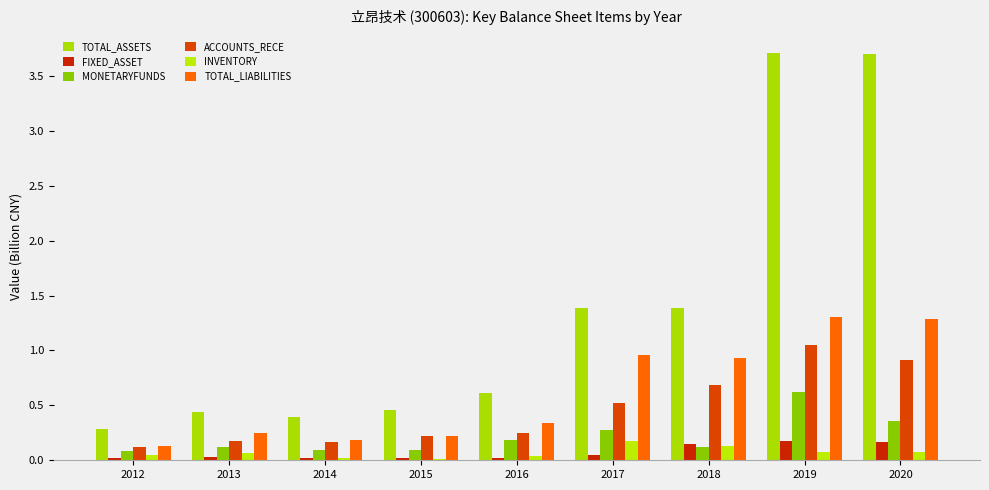

Reading left to right, what are all the values shown in this chart?

TOTAL_ASSETS: 0.3	0.4	0.4	0.5	0.6	1.4	1.4	3.7	3.7
FIXED_ASSET: 0.0	0.0	0.0	0.0	0.0	0.1	0.2	0.2	0.2
MONETARYFUNDS: 0.1	0.1	0.1	0.1	0.2	0.3	0.1	0.6	0.4
ACCOUNTS_RECE: 0.1	0.2	0.2	0.2	0.2	0.5	0.7	1.0	0.9
INVENTORY: 0.0	0.1	0.0	0.0	0.0	0.2	0.1	0.1	0.1
TOTAL_LIABILITIES: 0.1	0.3	0.2	0.2	0.3	1.0	0.9	1.3	1.3